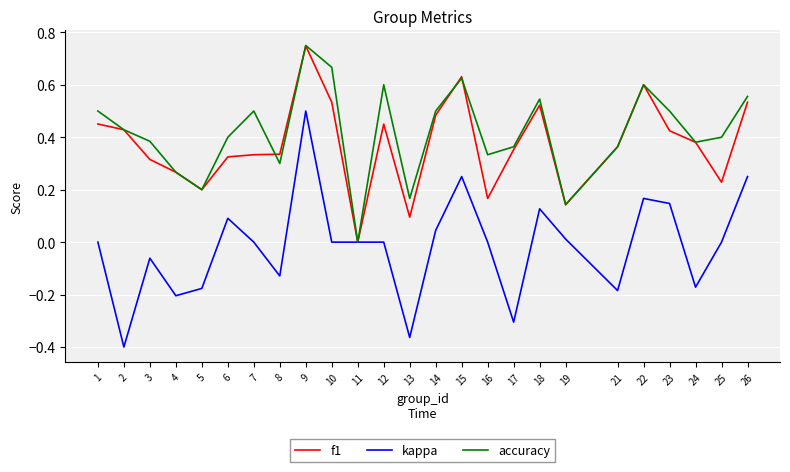

How many lines are shown in the chart?

3